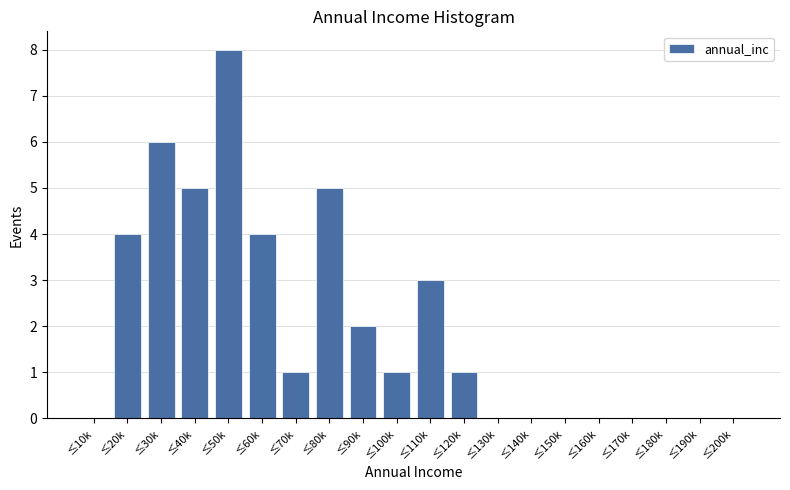

Reading left to right, extract all data points from this chart.

≤10k=0	≤20k=4	≤30k=6	≤40k=5	≤50k=8	≤60k=4	≤70k=1	≤80k=5	≤90k=2	≤100k=1	≤110k=3	≤120k=1	≤130k=0	≤140k=0	≤150k=0	≤160k=0	≤170k=0	≤180k=0	≤190k=0	≤200k=0